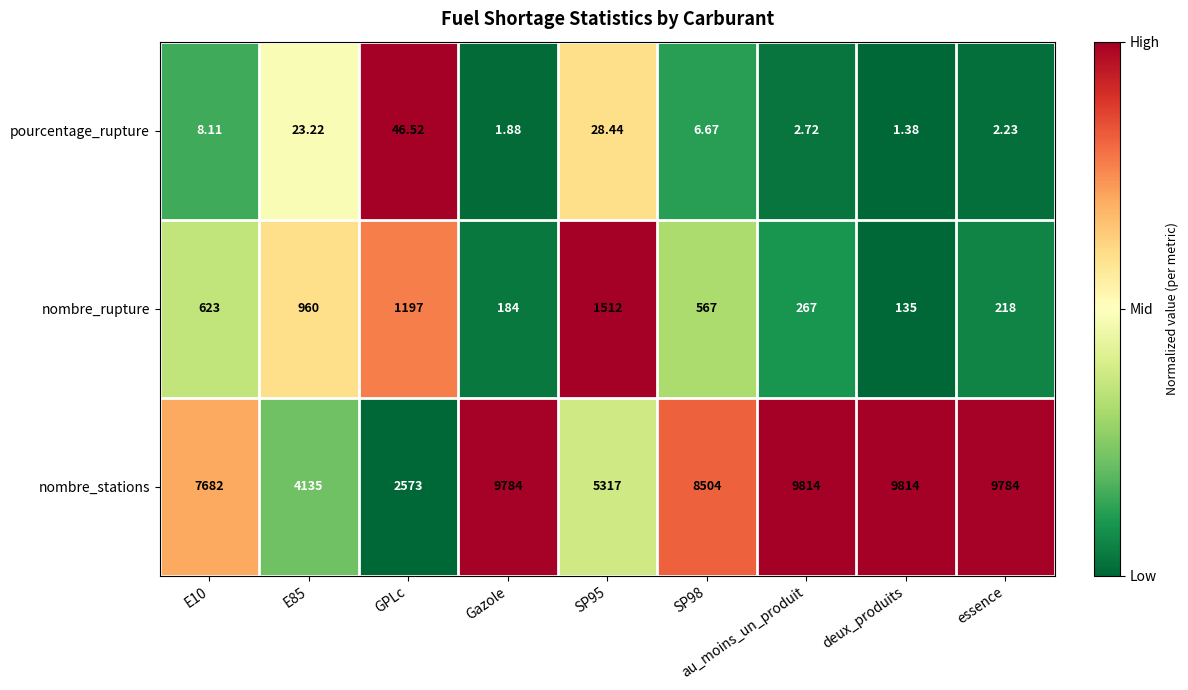

Which label corresponds to the smallest value in the chart?

deux_produits